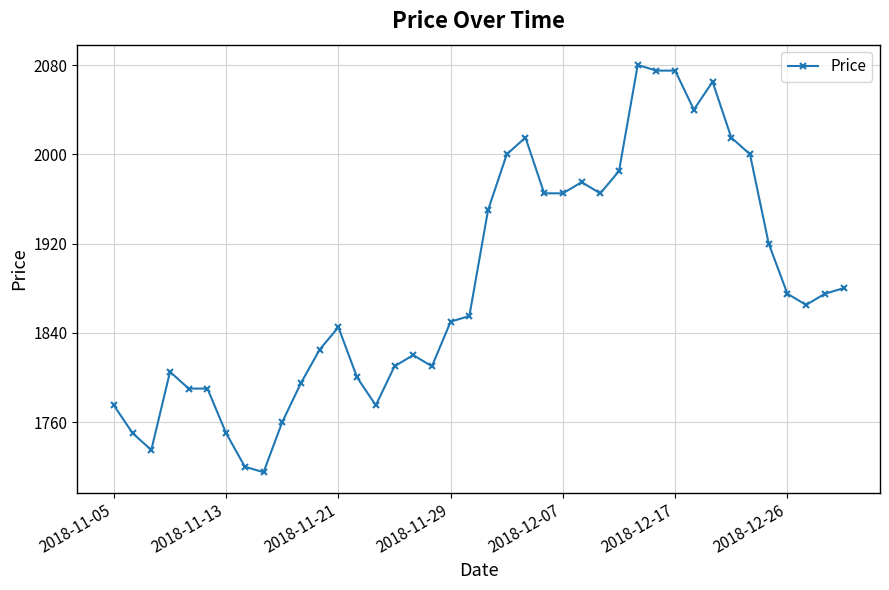

What is the value of the 28th point from the left?

1985